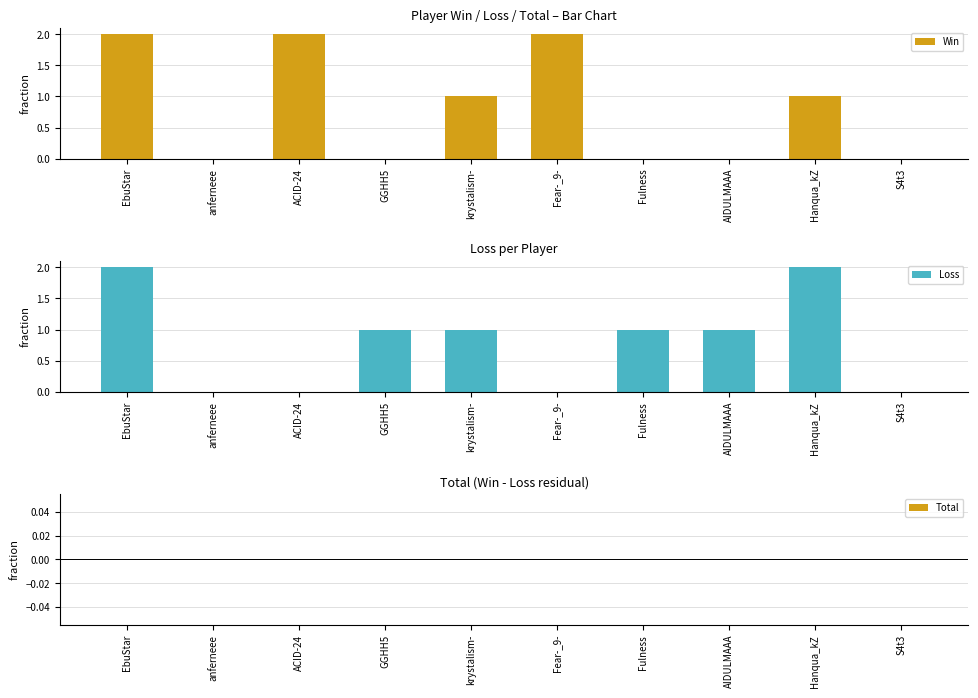

Which has a higher value, krystalism- or Hanqua_kZ?

krystalism-